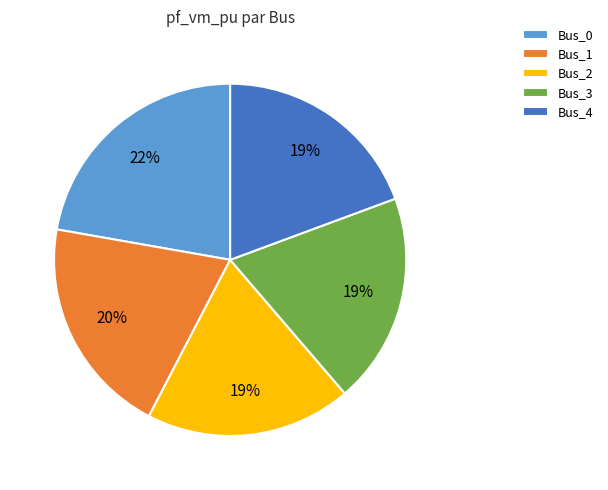

How many segments does this pie chart have?

5